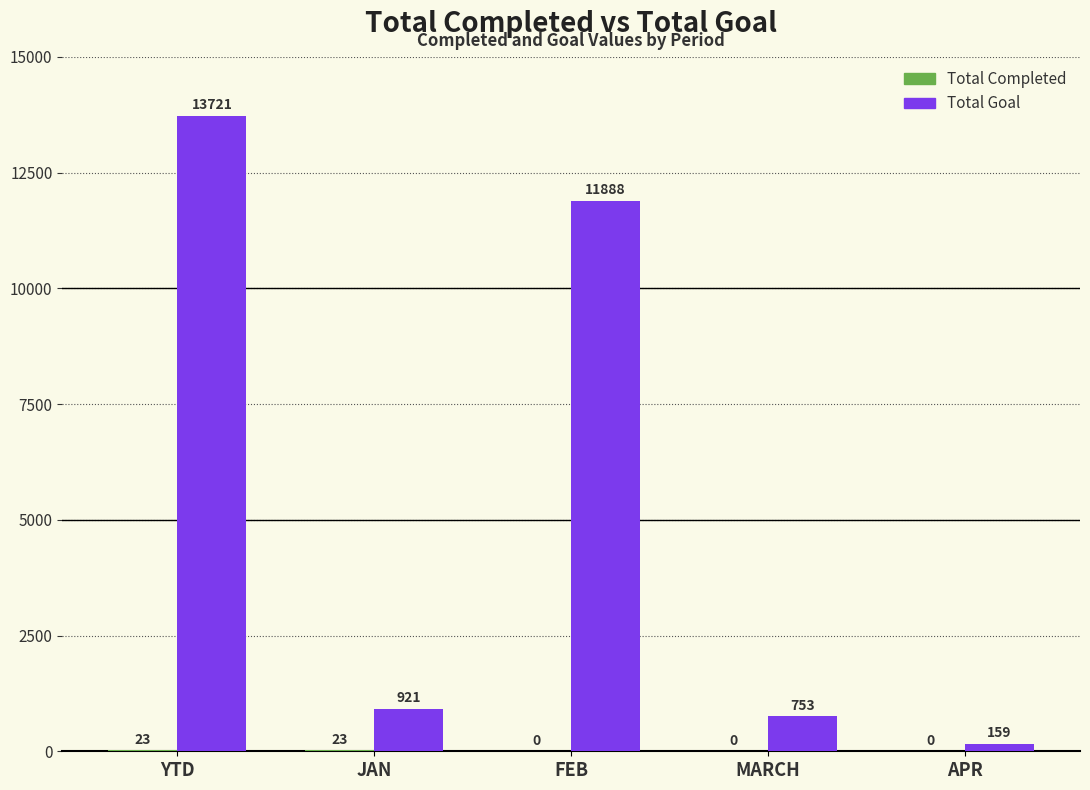

What is the greatest value displayed?

13721